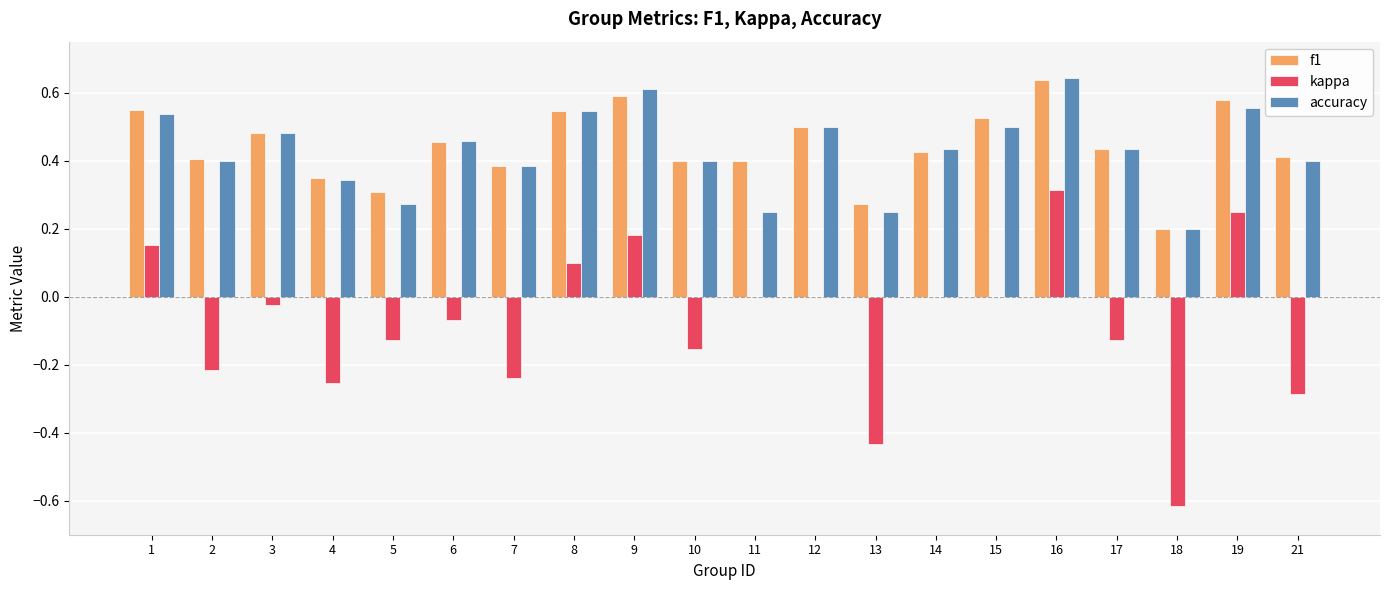

What is the total value across all series at 16?

1.6